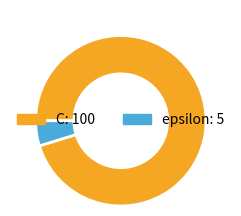

Which slice is the largest?

C